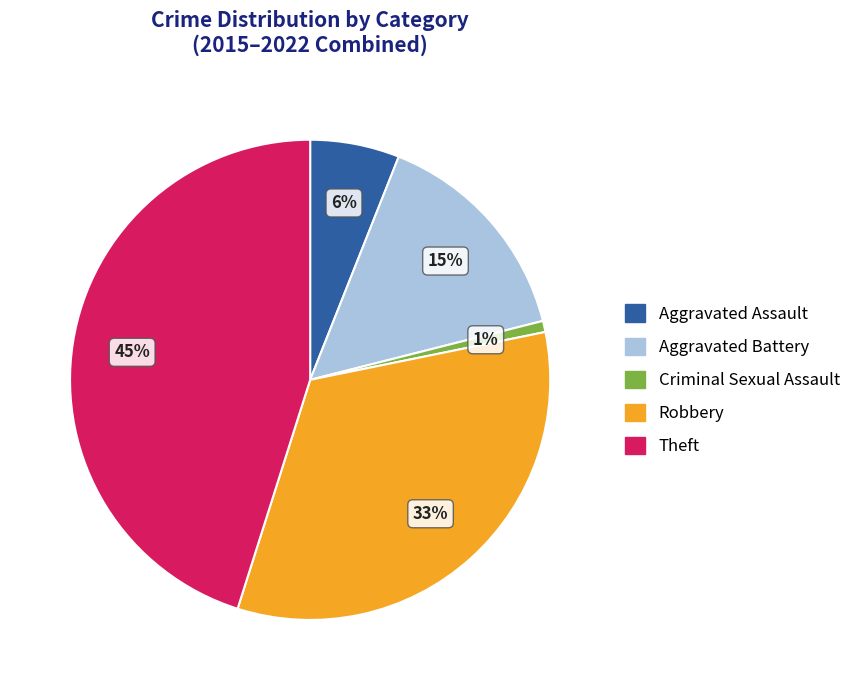

How many slices are in this pie chart?

5